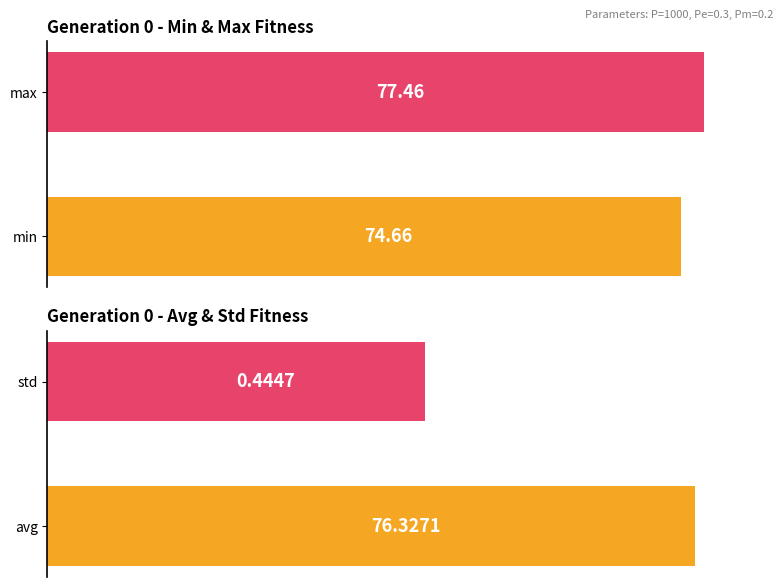

Which series has the widest spread of values?

avg